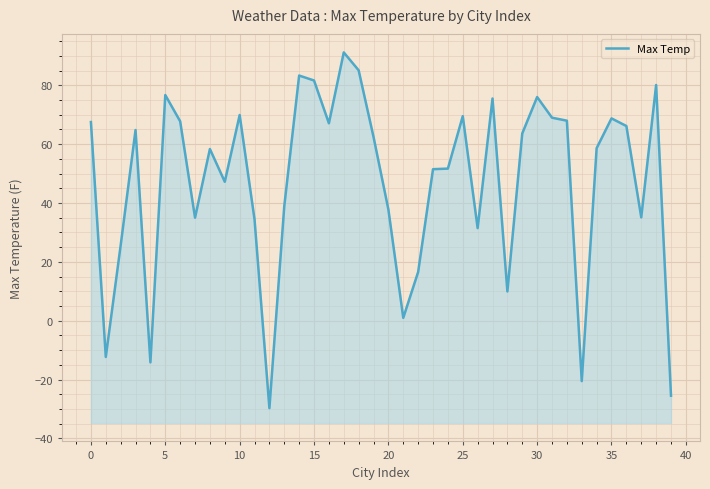

What is the change in value from 22 to 27?

+59.0